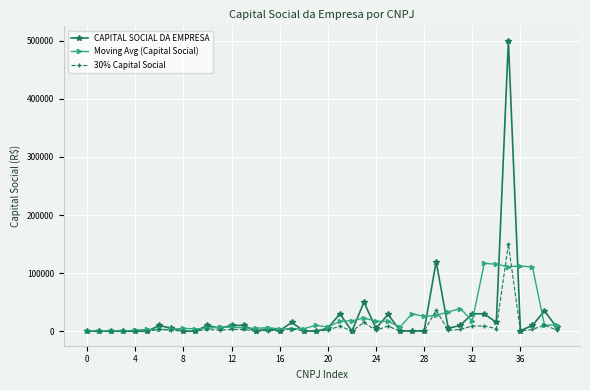

How many data points in 30% Capital Social are less than 1500?

18